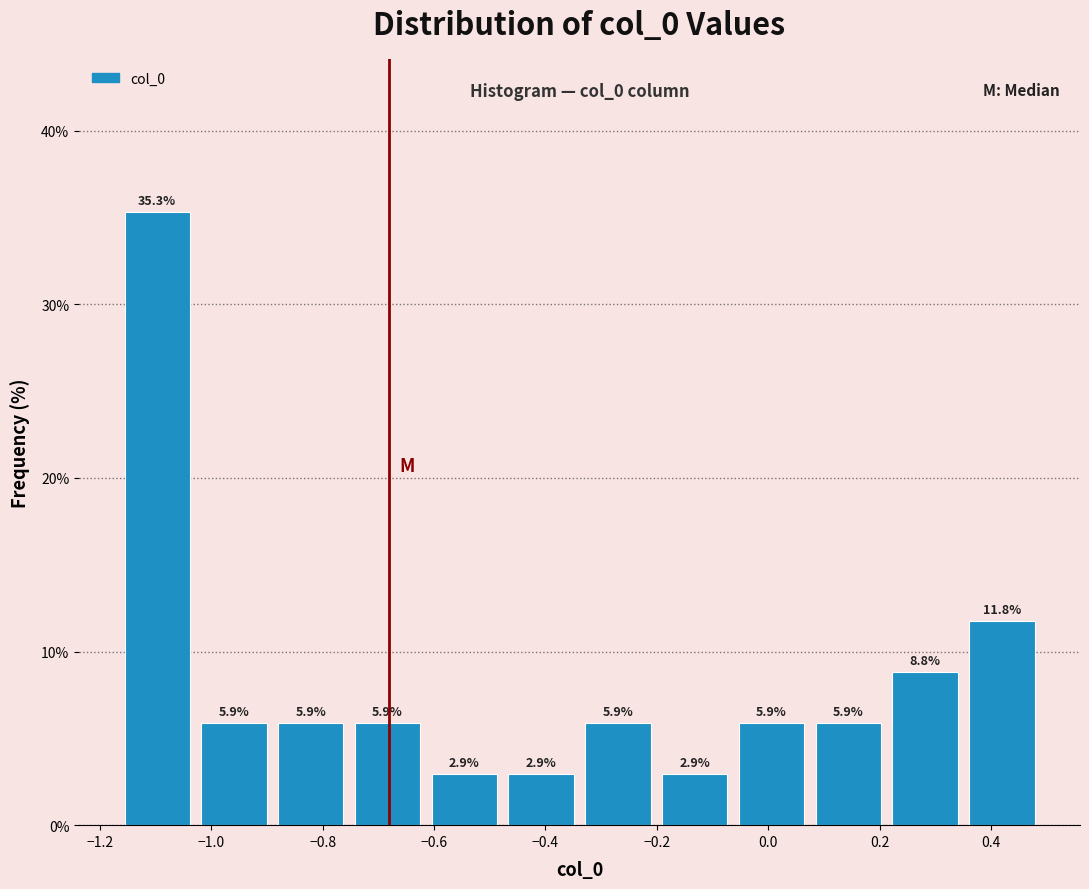

Reading left to right, transcribe this chart: for each bar, give the range it covers on the x-axis and its height. The bar edges are not printed on the chart, so give them approximately, as read against the axis.

-1.16 to -1.02: 35.3
-1.02 to -0.90: 5.9
-0.90 to -0.76: 5.9
-0.76 to -0.62: 5.9
-0.62 to -0.48: 2.9
-0.48 to -0.34: 2.9
-0.34 to -0.20: 5.9
-0.20 to -0.06: 2.9
-0.06 to 0.08: 5.9
0.08 to 0.22: 5.9
0.22 to 0.36: 8.8
0.36 to 0.48: 11.8